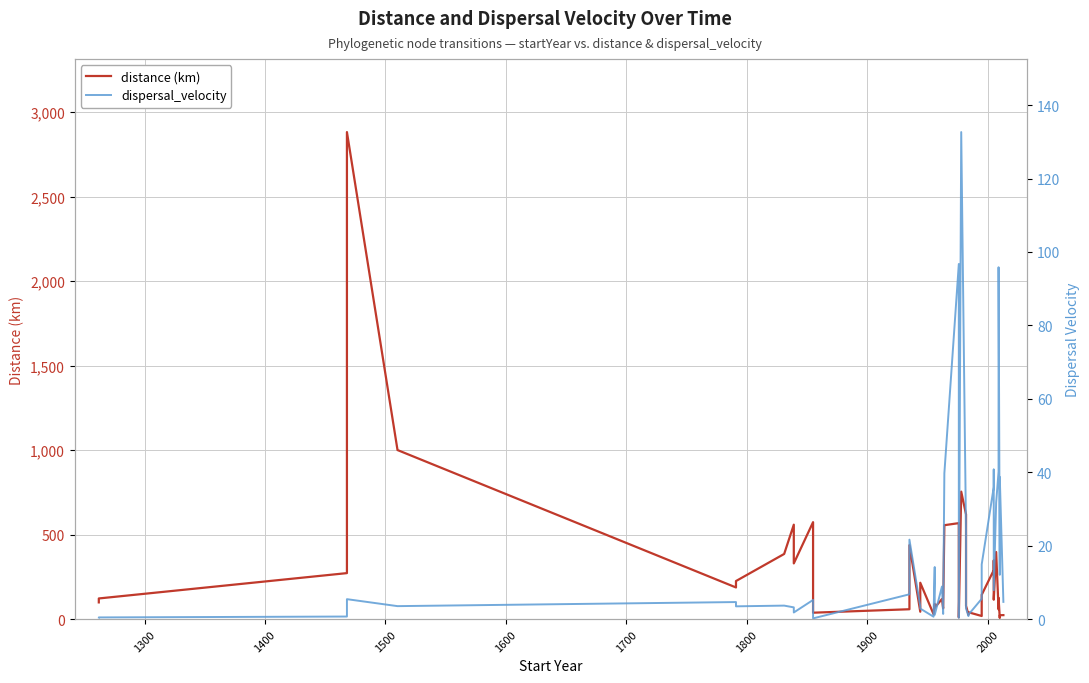

True or false: distance (km) and dispersal_velocity intersect in this chart.

True